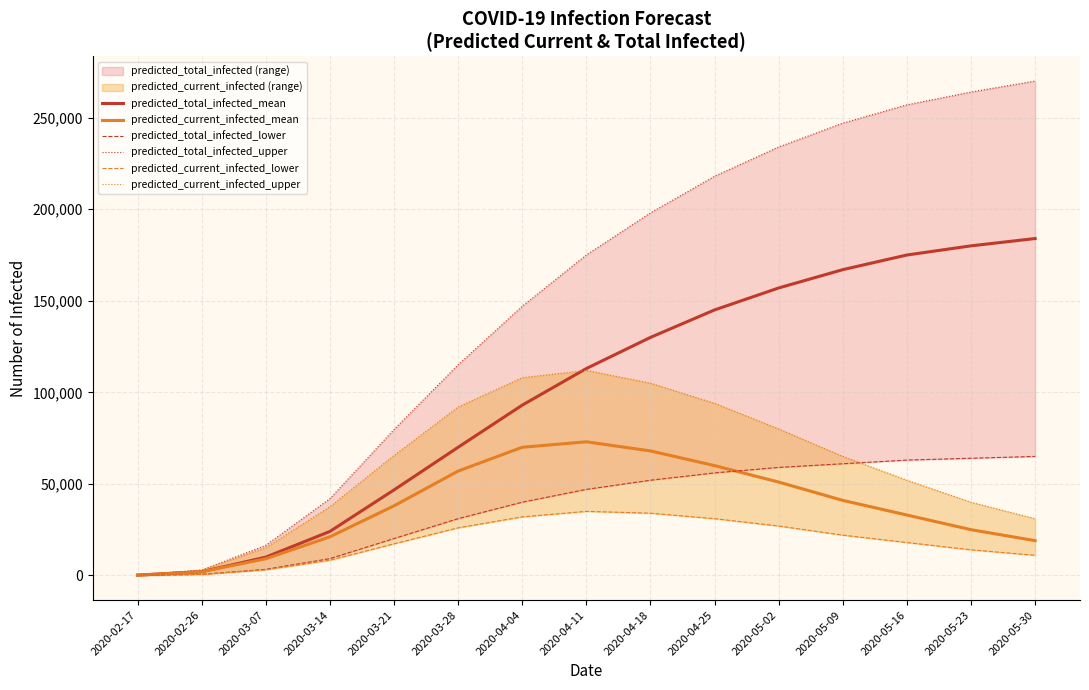

Which category has the lowest value in the predicted_current_infected_lower series?

2020-02-17